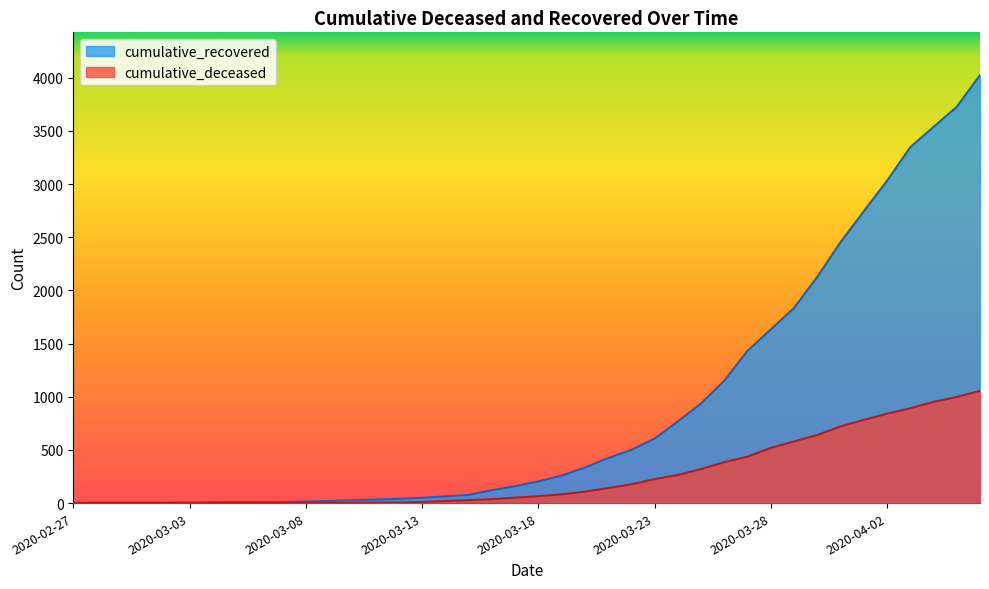

Which series has the largest range (max minus min)?

cumulative_recovered